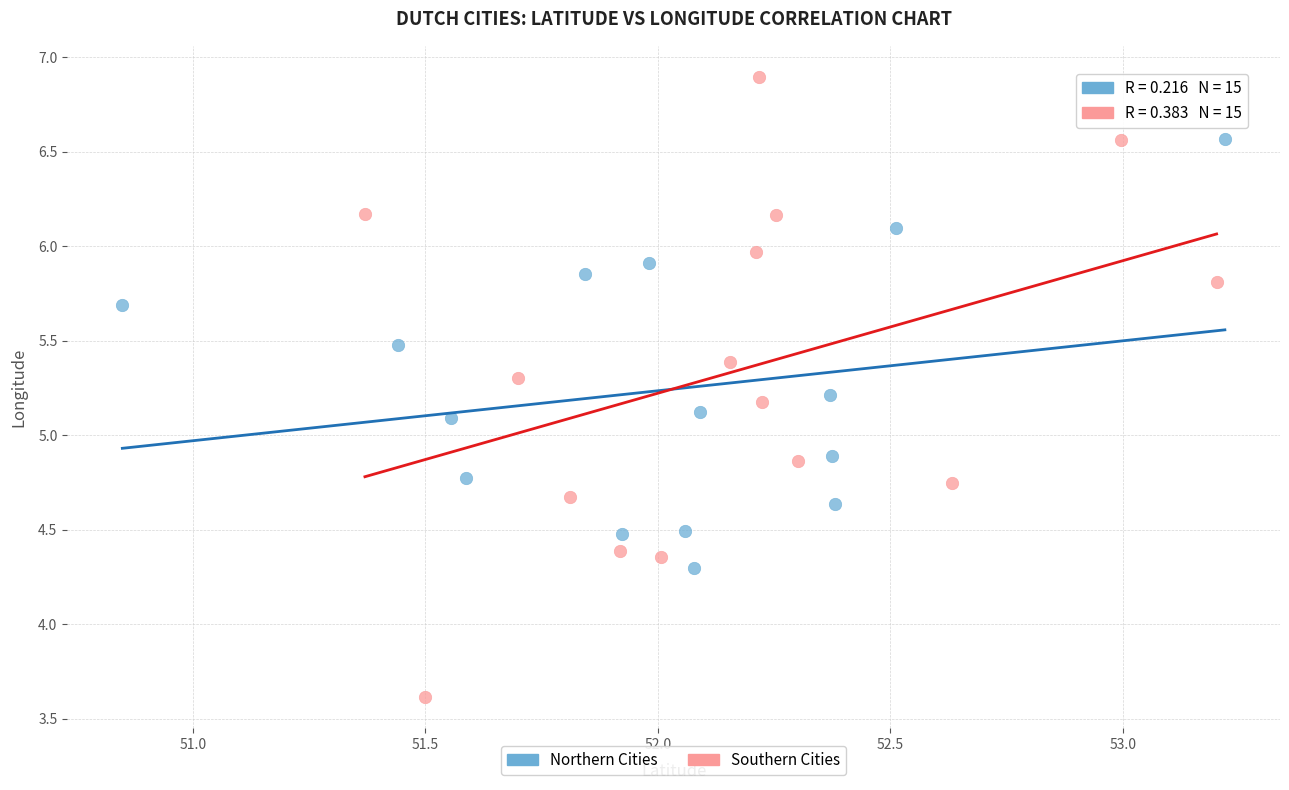

Which series has the widest spread of Y values?

Southern Cities